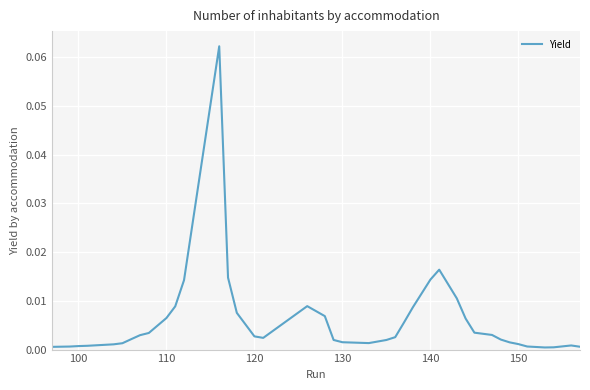

How many lines are shown in the chart?

1